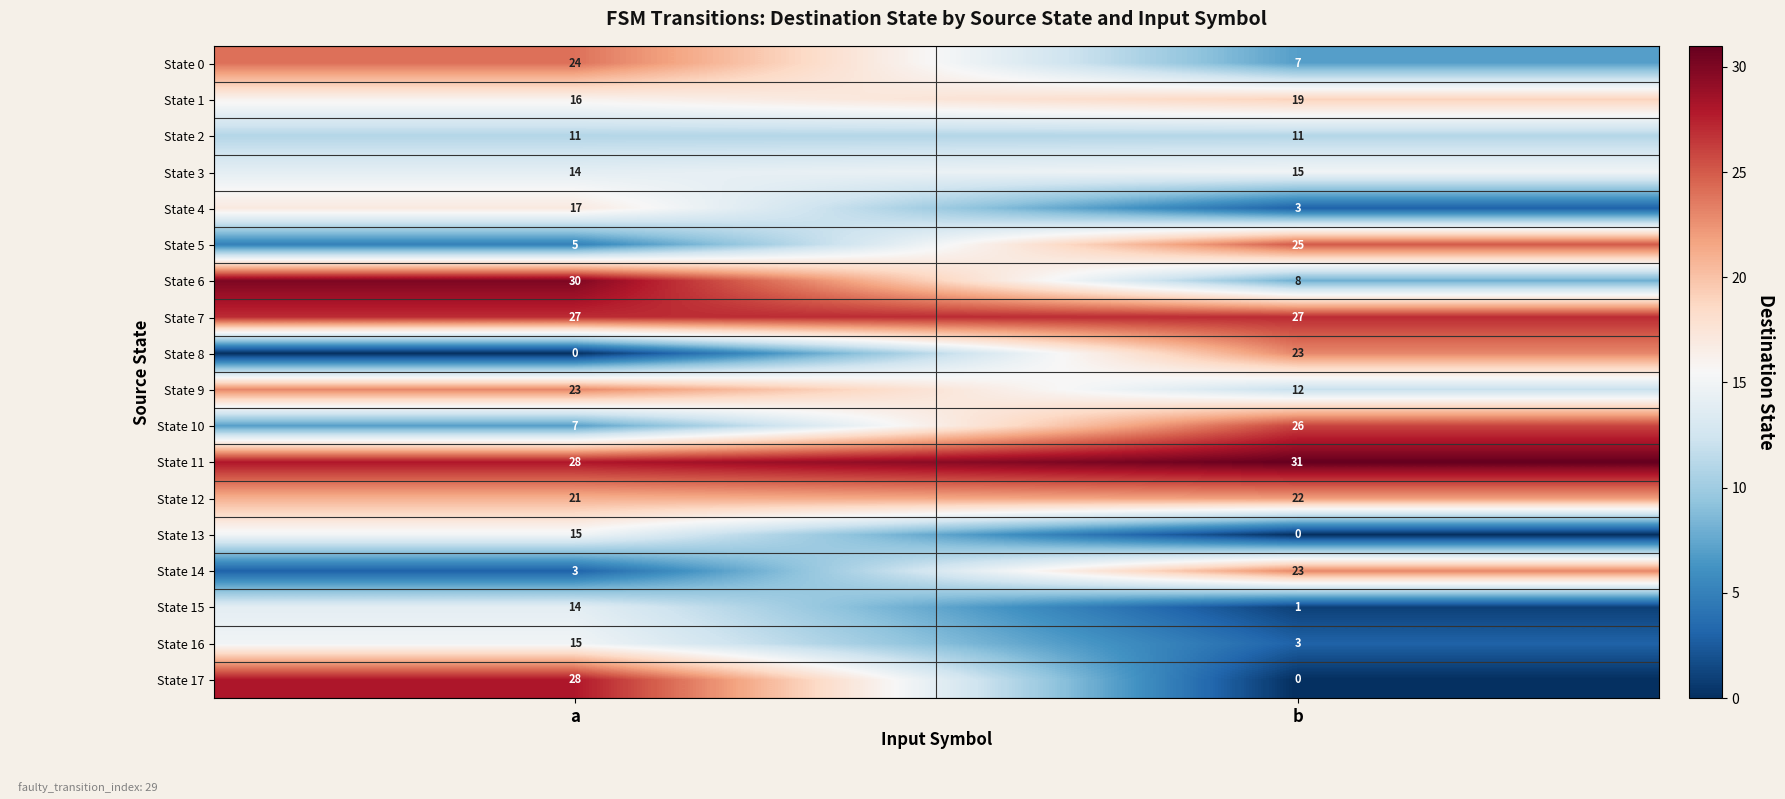

What is the total value across all series at b?

256